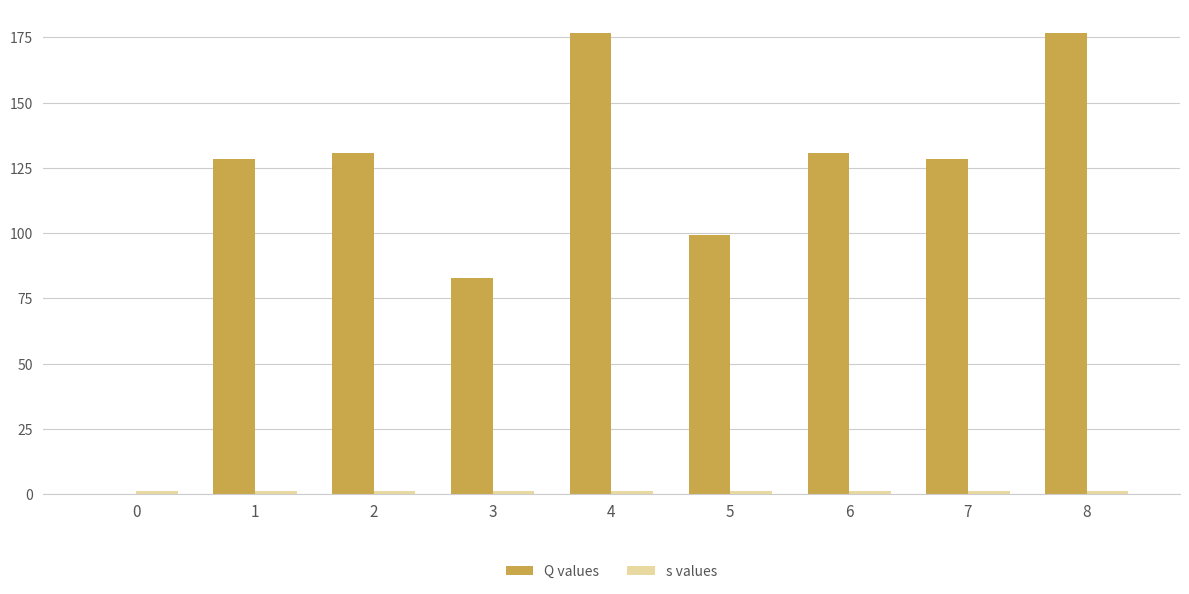

The Q values series shows 99.3 at 5. True or false?

True